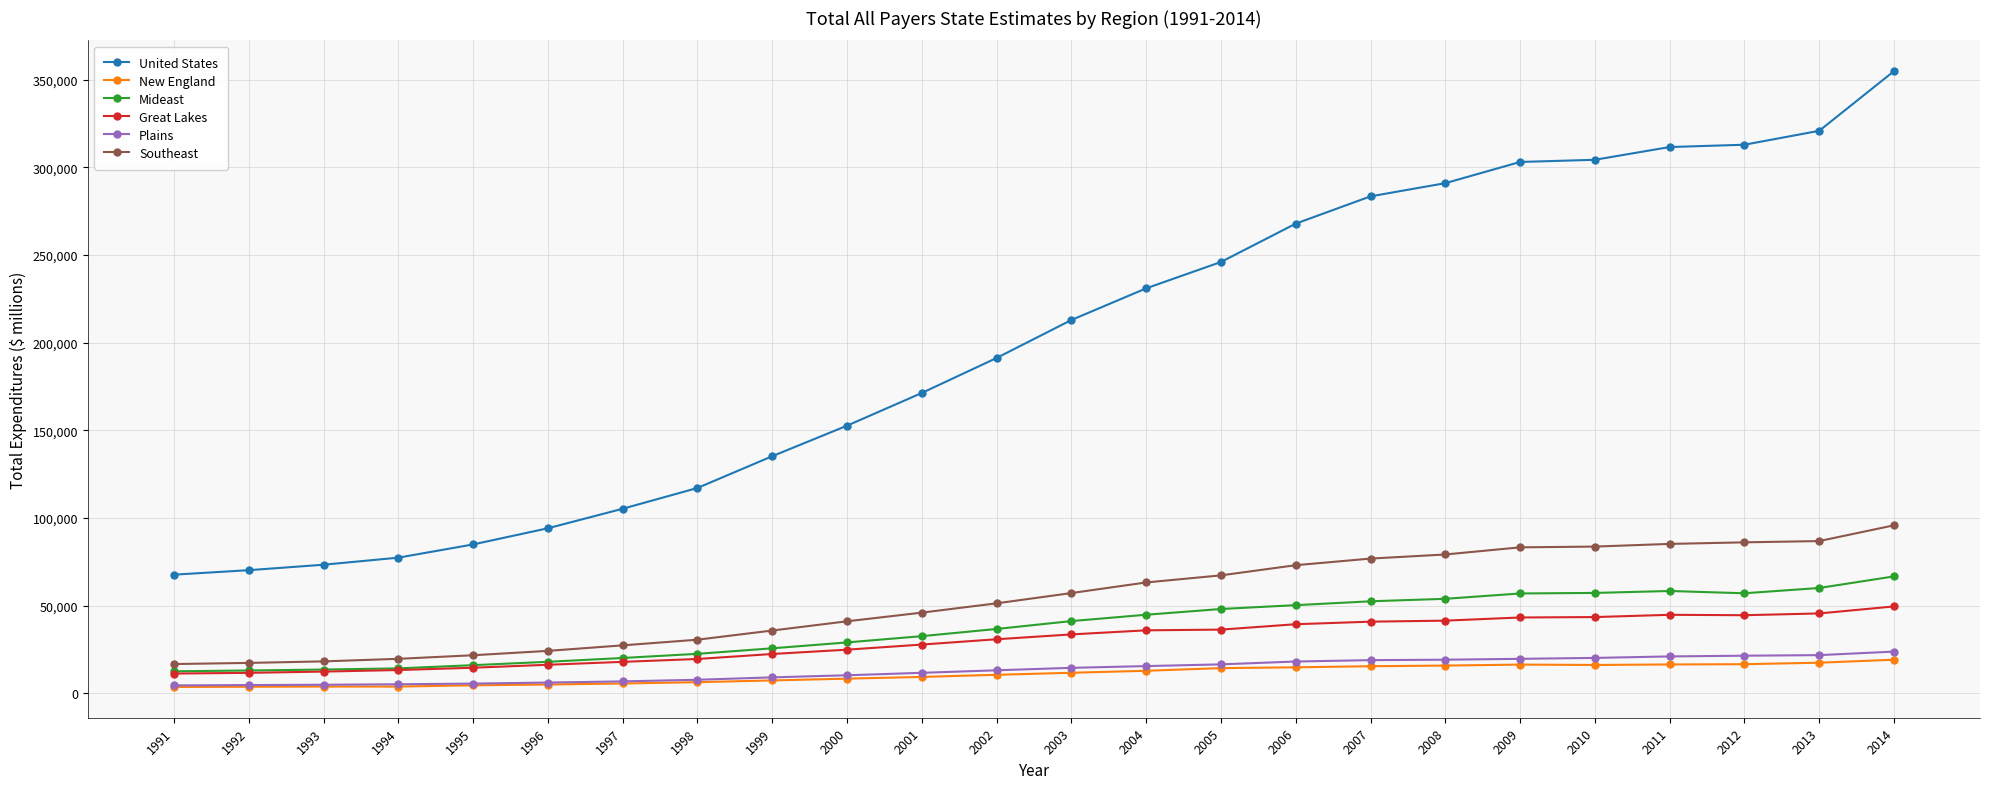

What is the sum of all Southeast values?

1286543